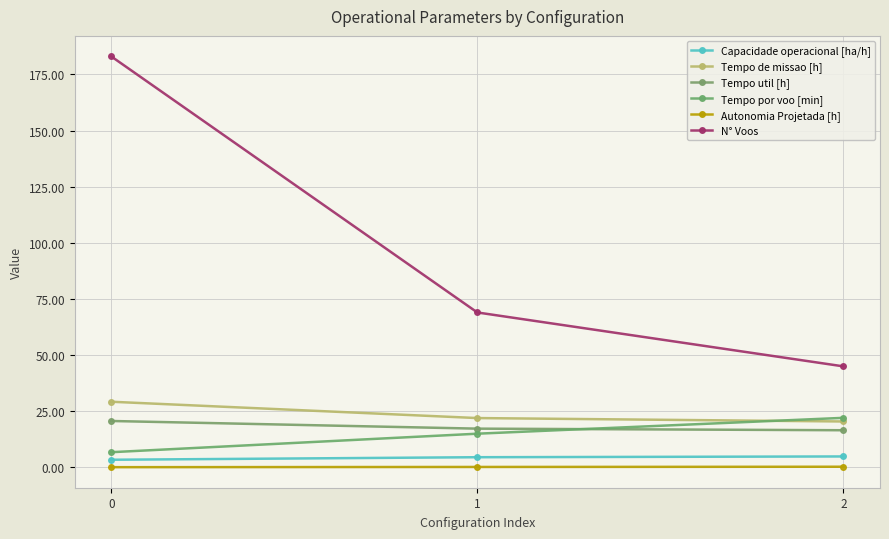

Does the chart display data point markers on the line(s)?

Yes